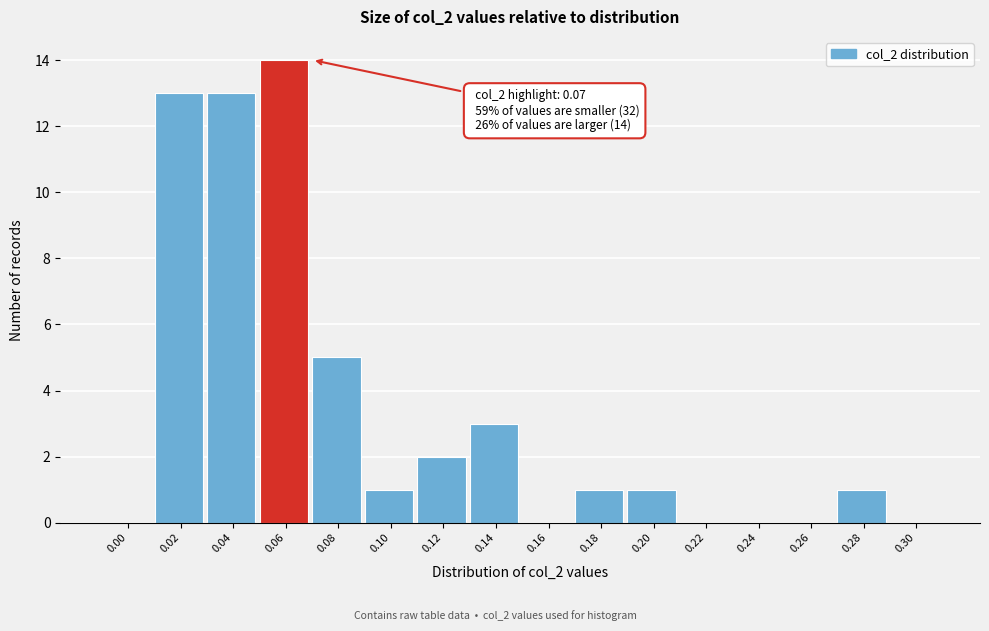

Reading left to right, what are all the values shown in this chart?

0.00=0	0.02=13	0.04=13	0.06=14	0.08=5	0.10=1	0.12=2	0.14=3	0.16=0	0.18=1	0.20=1	0.22=0	0.24=0	0.26=0	0.28=1	0.30=0